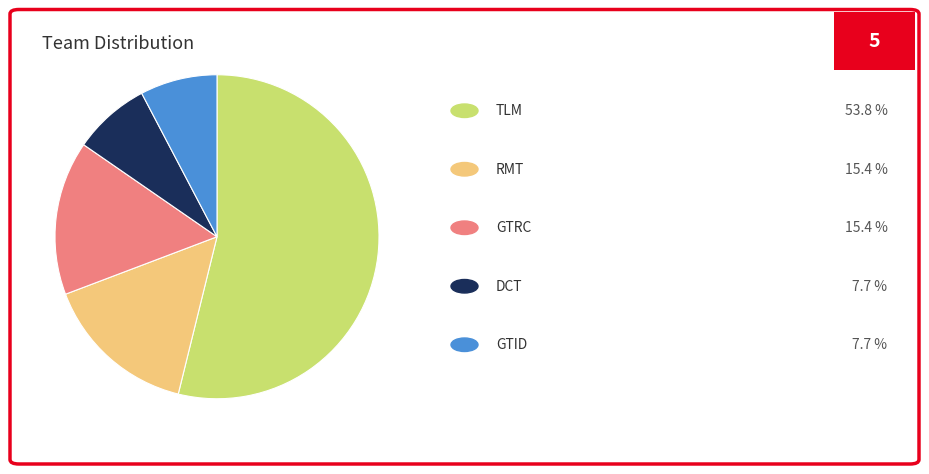

Count the number of slices in the pie.

5